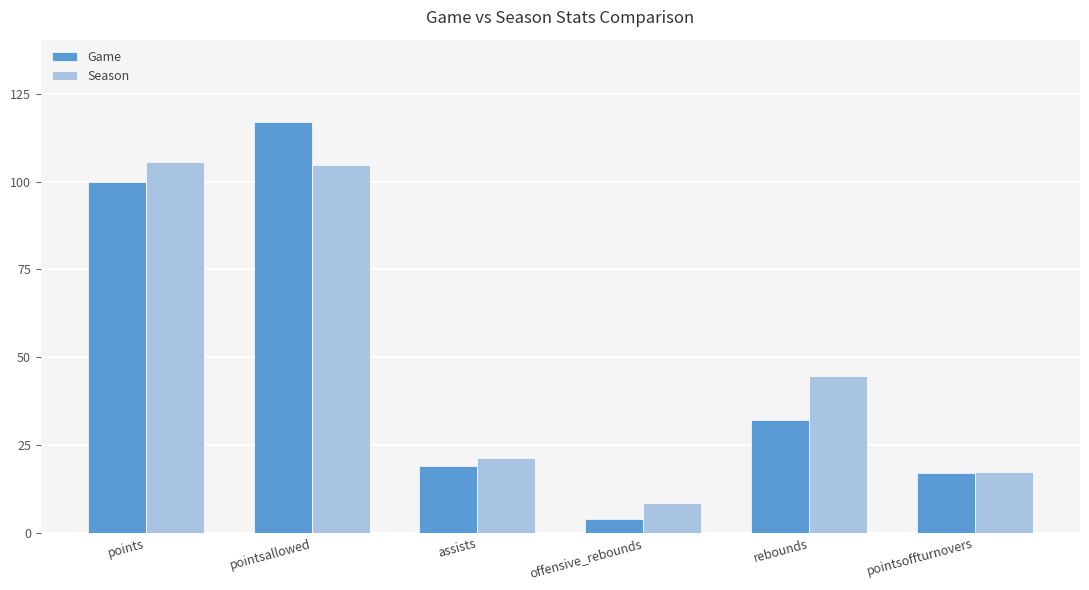

What are all the series names shown in the legend?

Game, Season